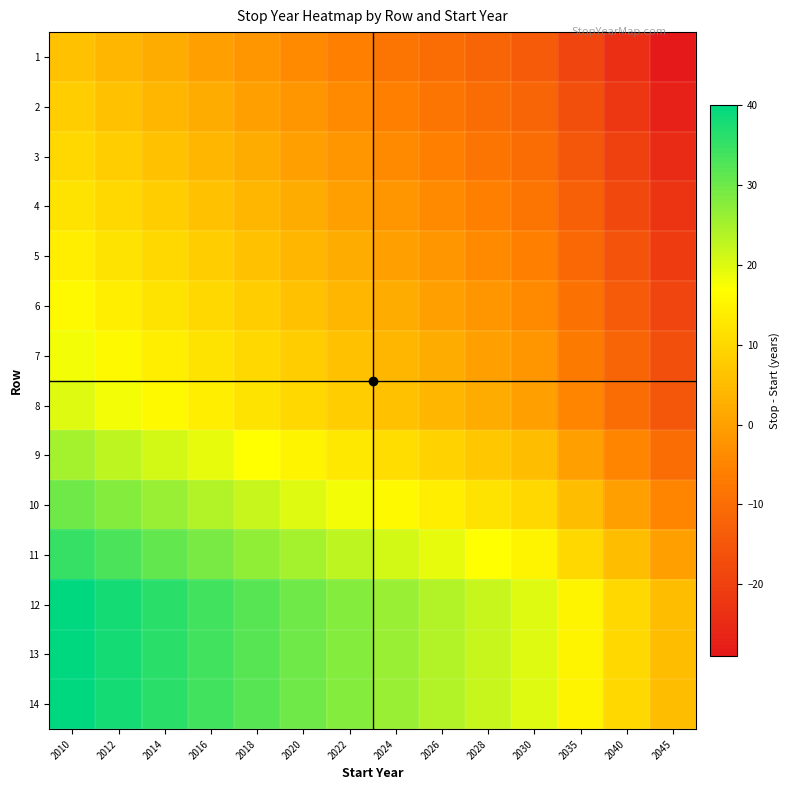

Between 2012 and 2040, which is larger?

2012